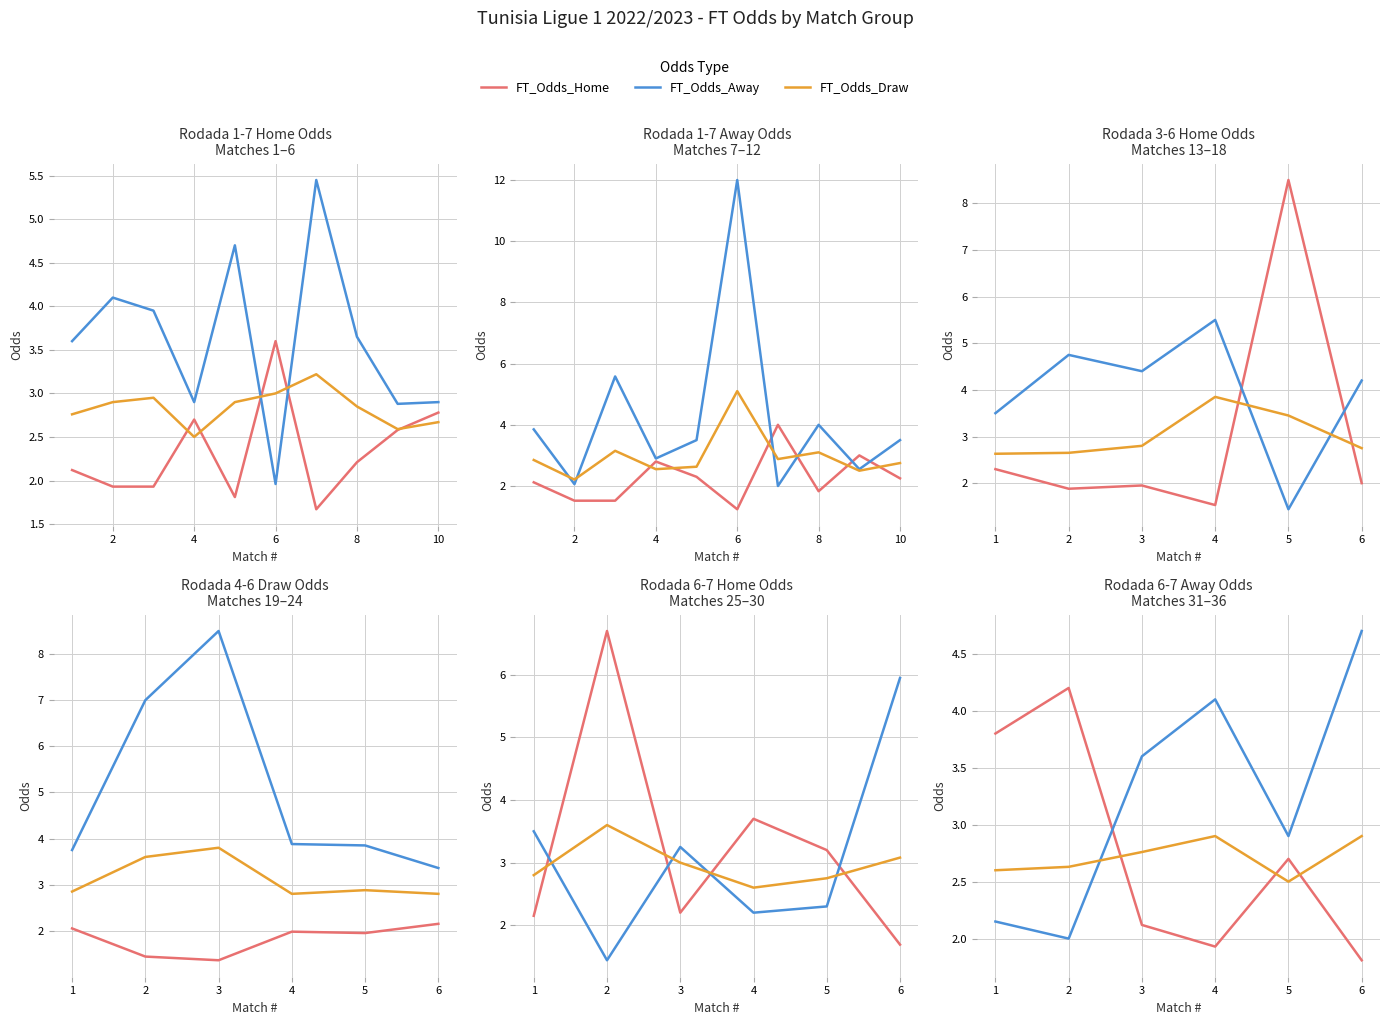

How many lines are shown in the chart?

3